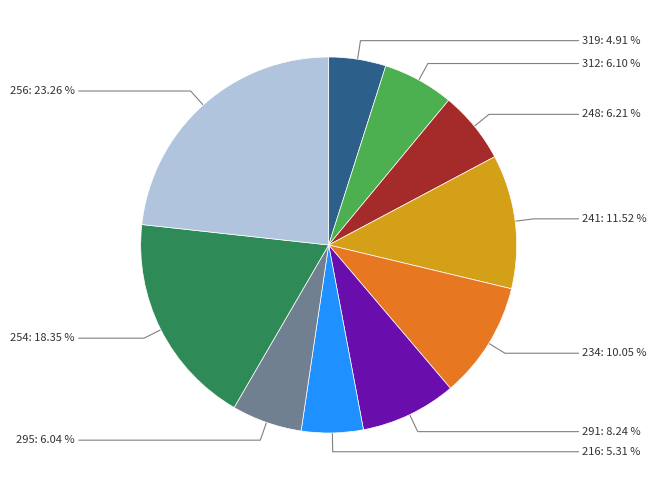

Is there a majority slice in this chart?

No